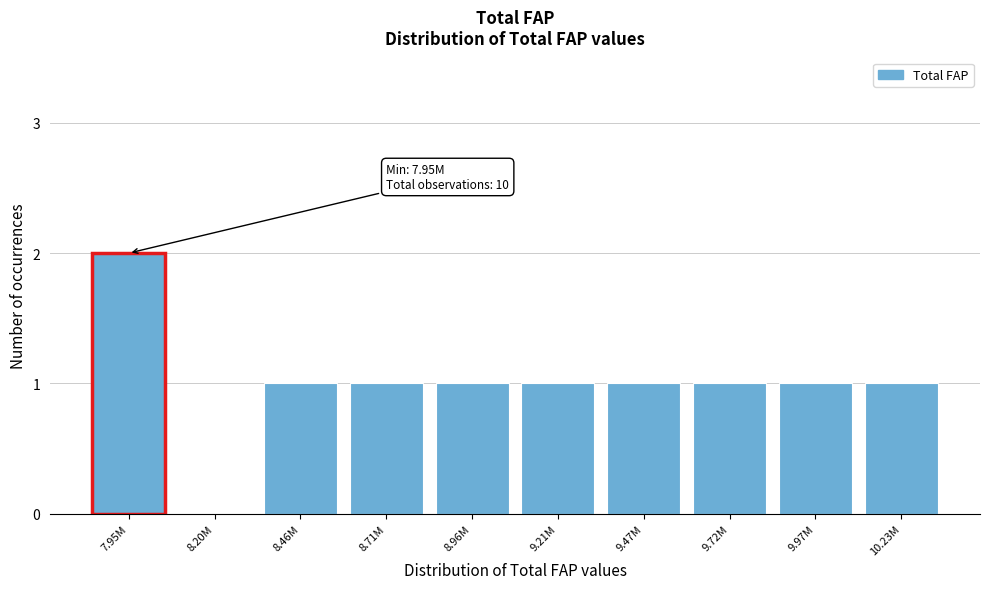

Reading left to right, list all the values displayed in this chart.

7.95M=2	8.20M=0	8.46M=1	8.71M=1	8.96M=1	9.21M=1	9.47M=1	9.72M=1	9.97M=1	10.23M=1